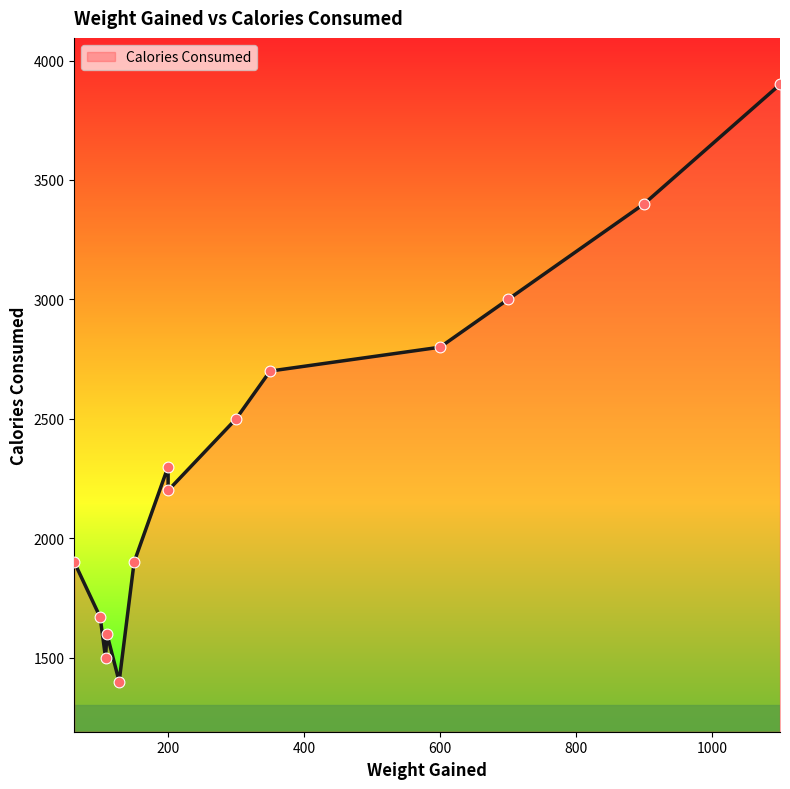

Approximately how many times larger is the value at 128 compared to 110?

0.9